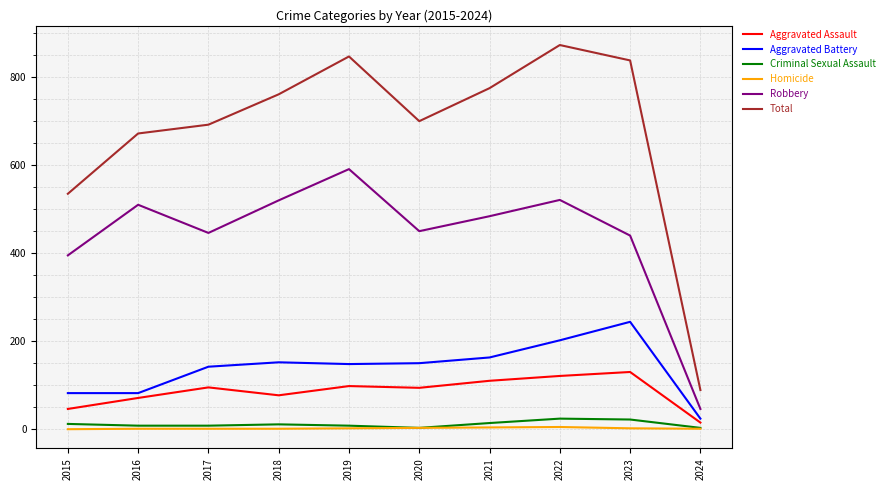

Which category has the highest value across all series?

2022